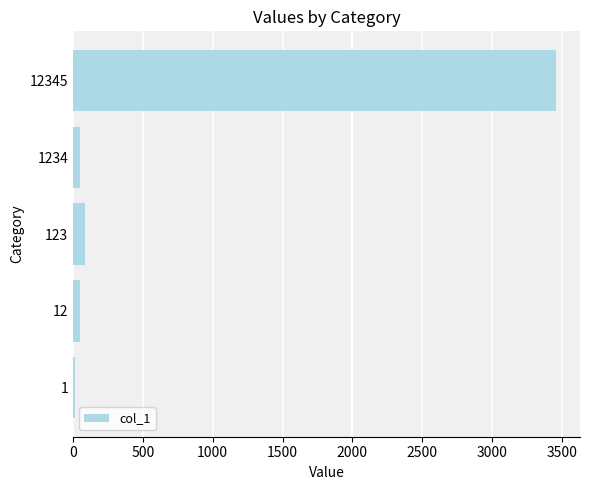

What is the difference between the second highest and minimum values?

77